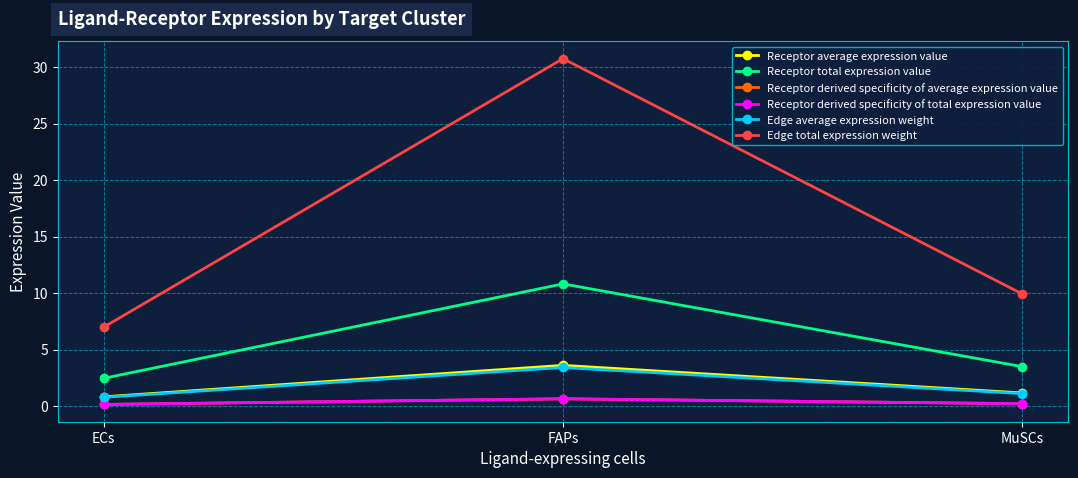

Is this an area chart (filled region under the line)?

No